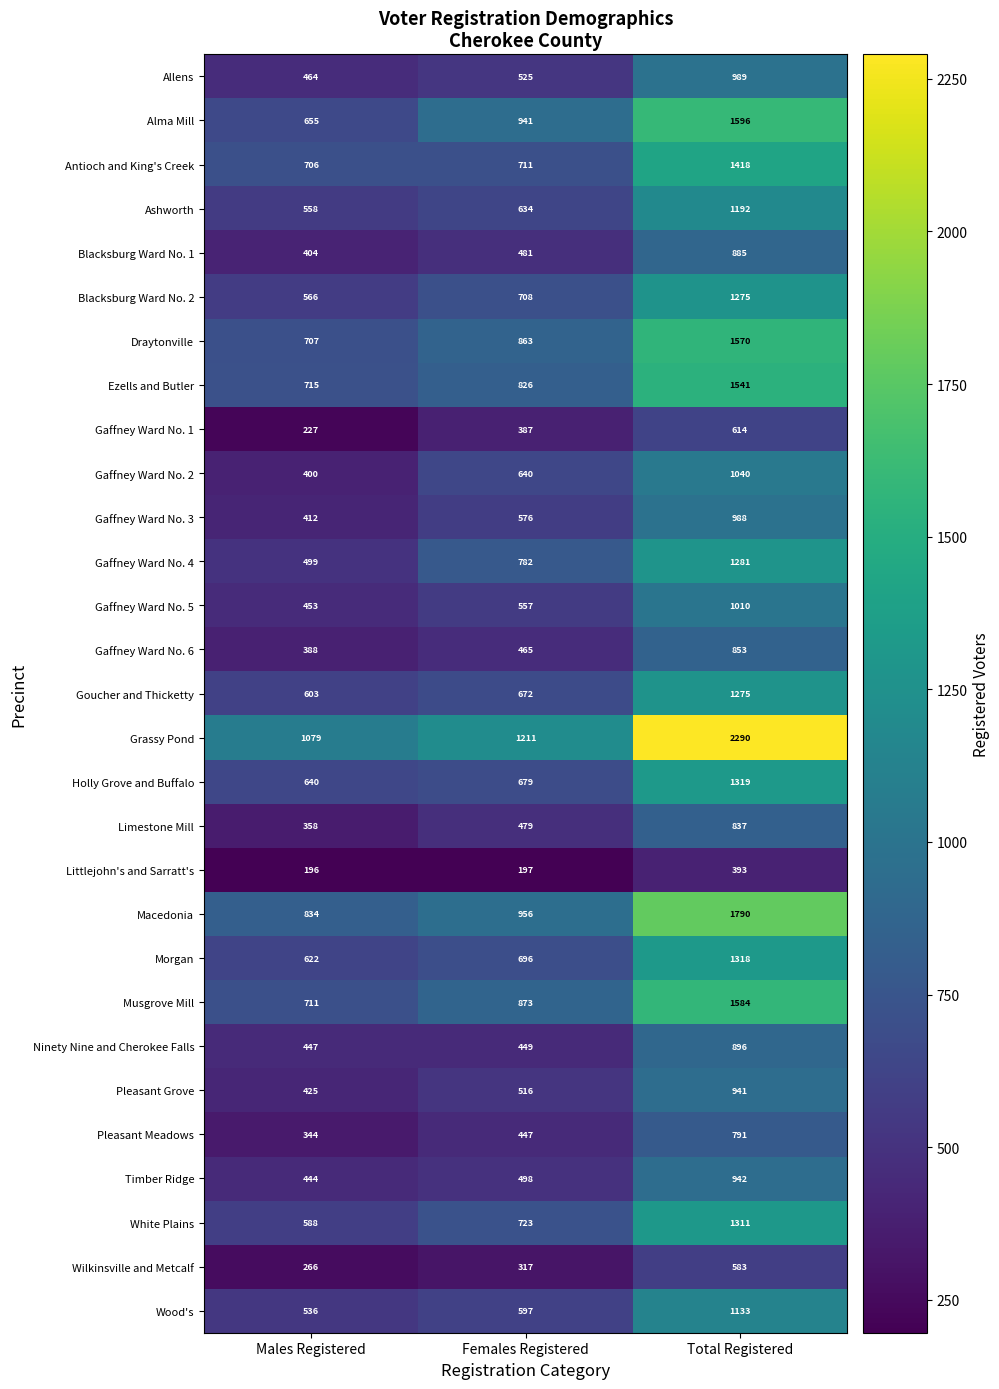

What is the difference between the Gaffney Ward No. 2 values at Total Registered and Males Registered?

640